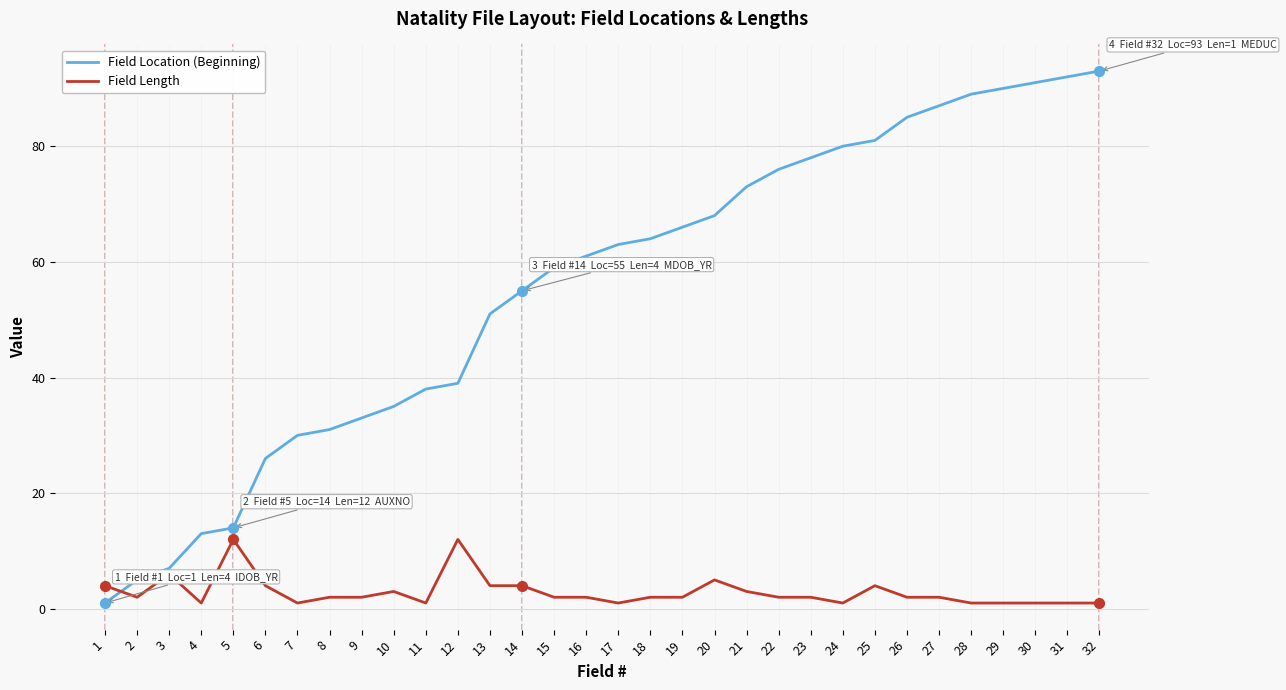

True or false: Field Location (Beginning) has more than 1 points higher than both neighbors.

False